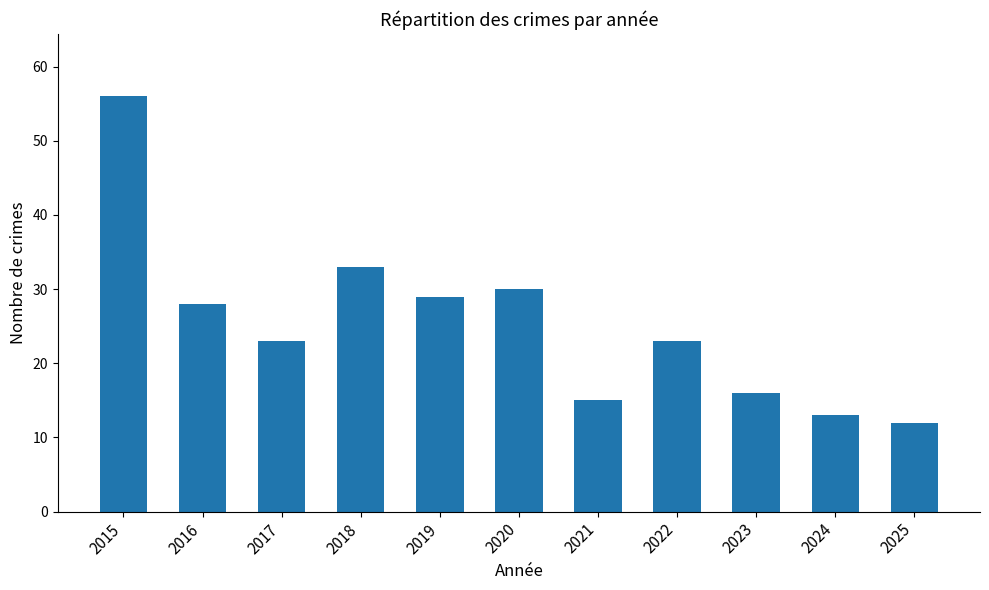

What is the maximum value shown in the chart?

56